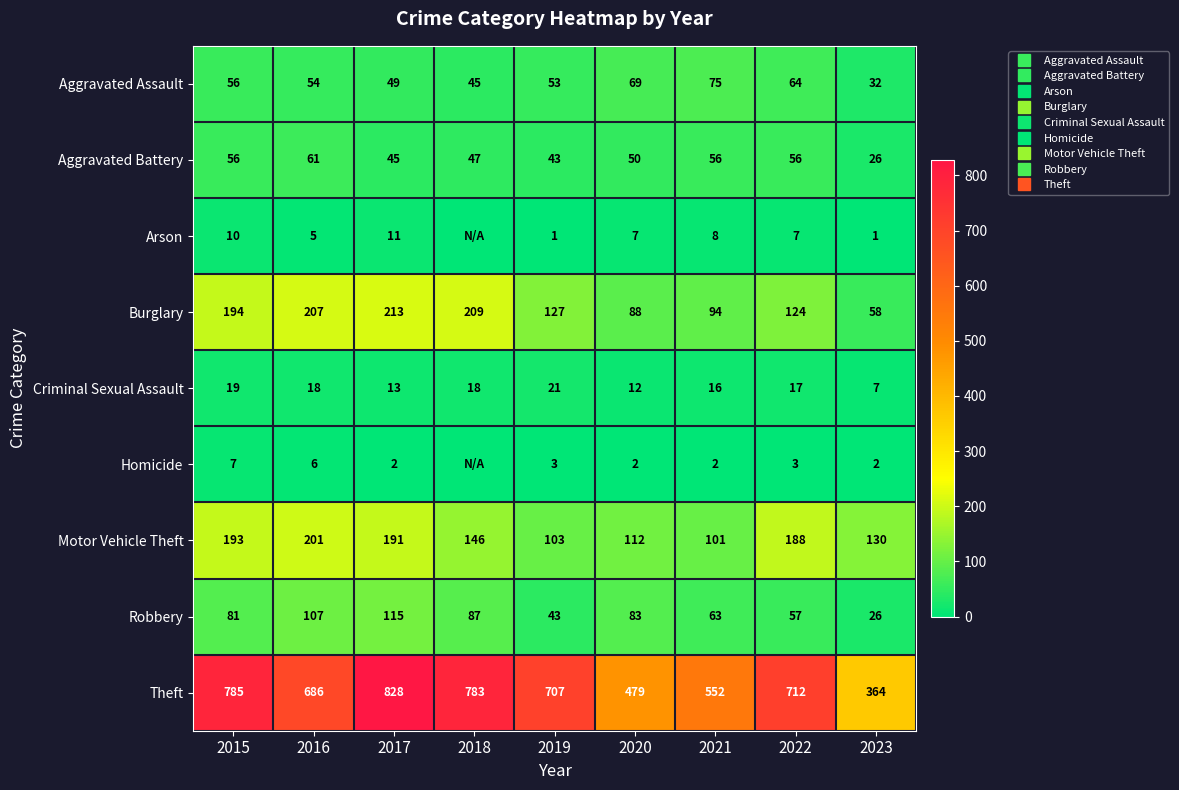

Which series has the largest total across all categories?

Theft